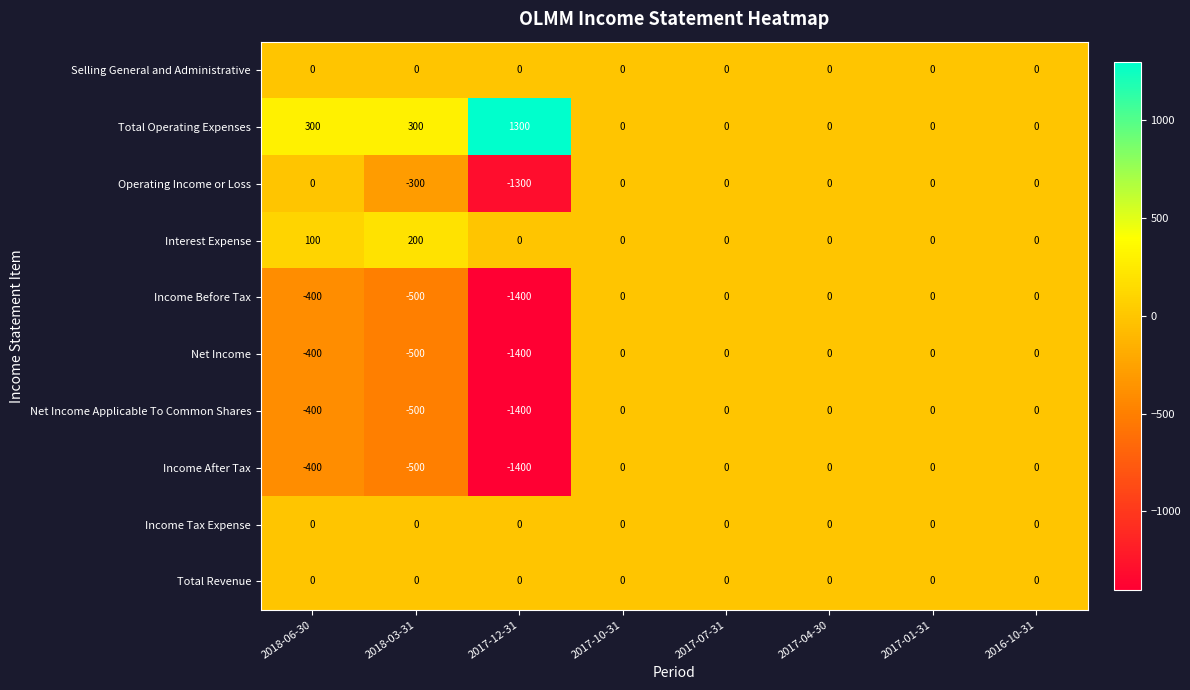

Which label corresponds to the smallest value in the chart?

2017-12-31